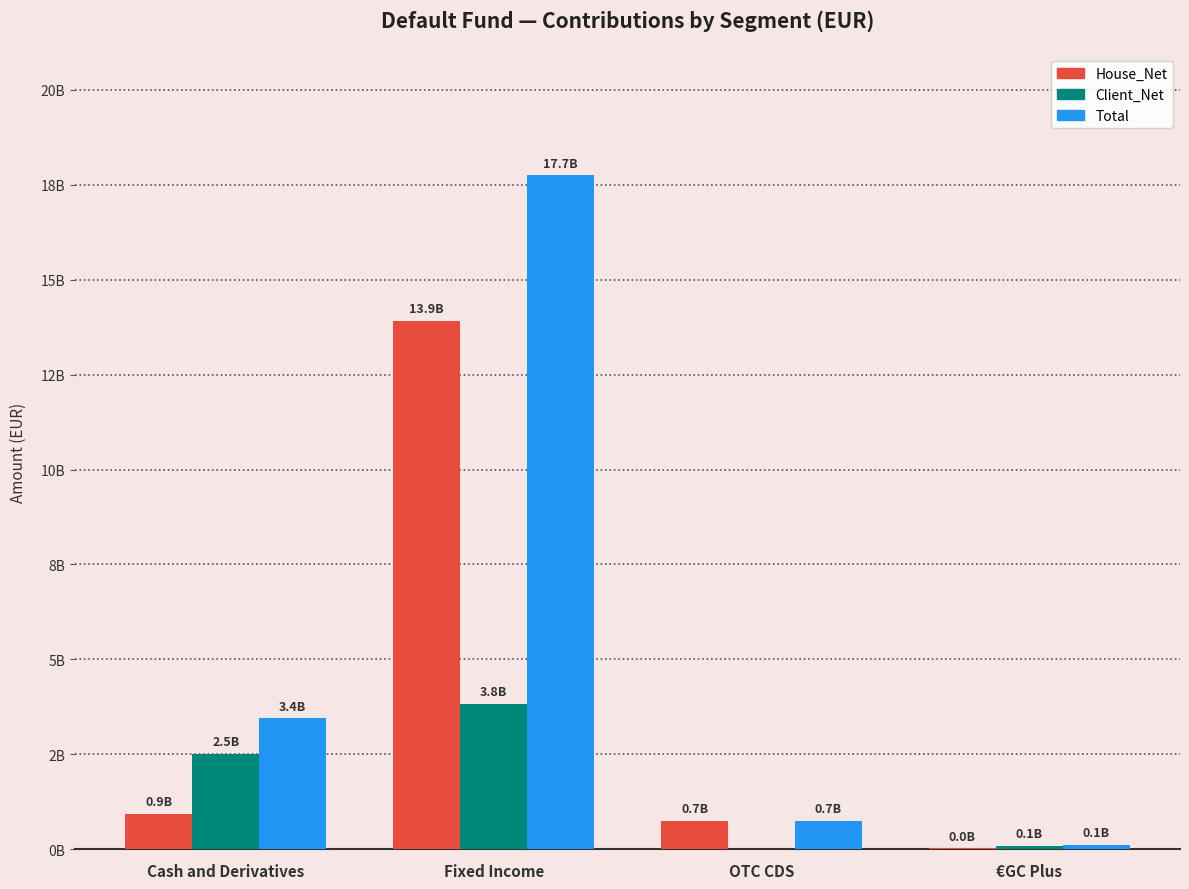

What are all the series names shown in the legend?

House_Net, Client_Net, Total